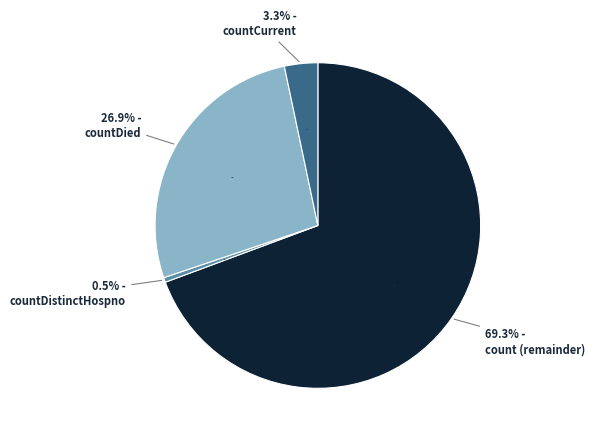

Between countCurrentSuspected and countDistinctHospno, which is larger?

countDistinctHospno